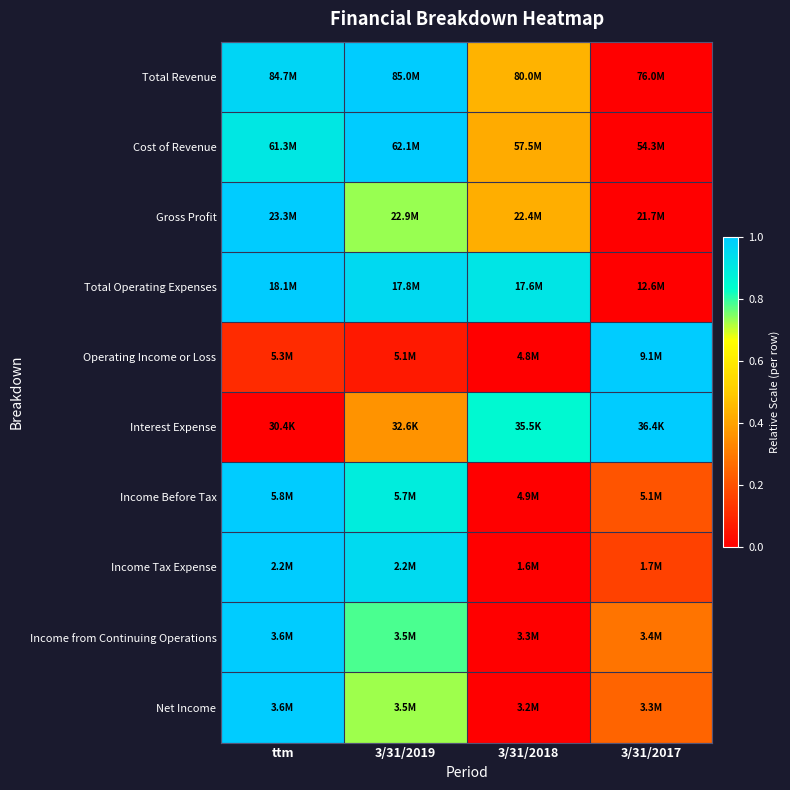

How many categories are shown in the chart?

4